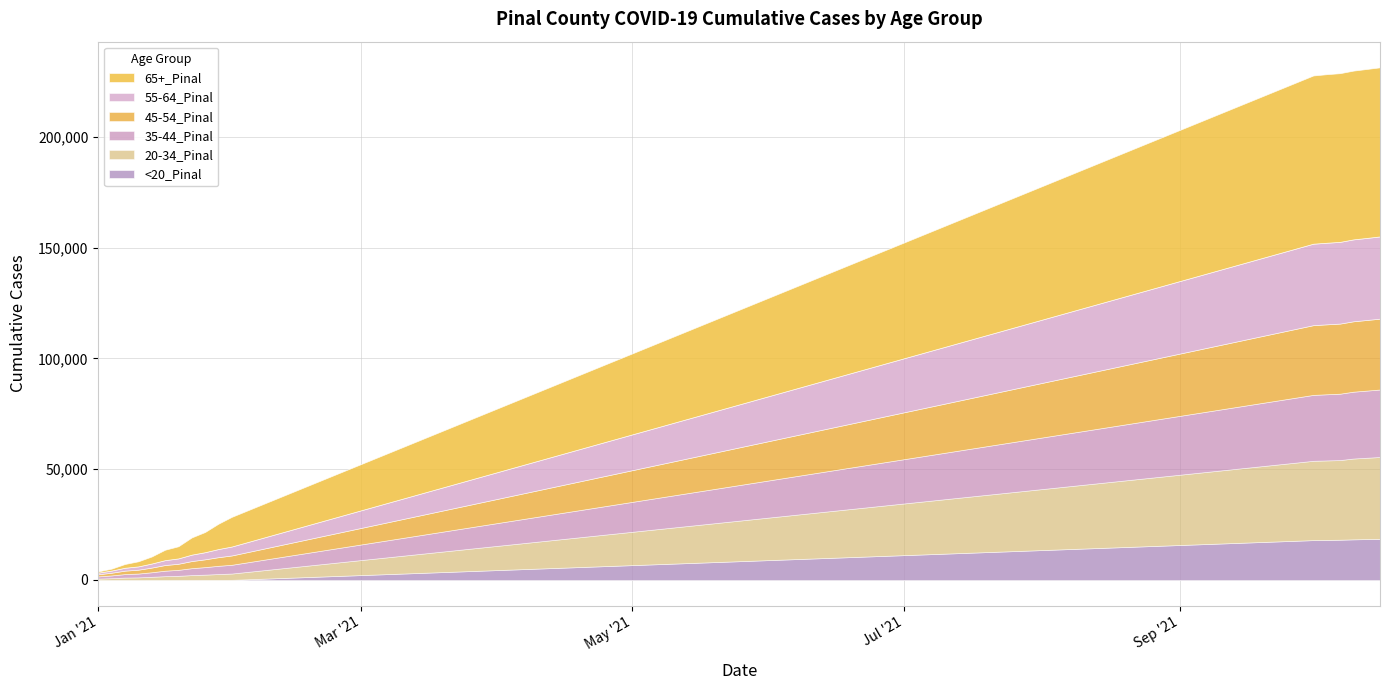

Which series has the largest total across all categories?

65+_Pinal